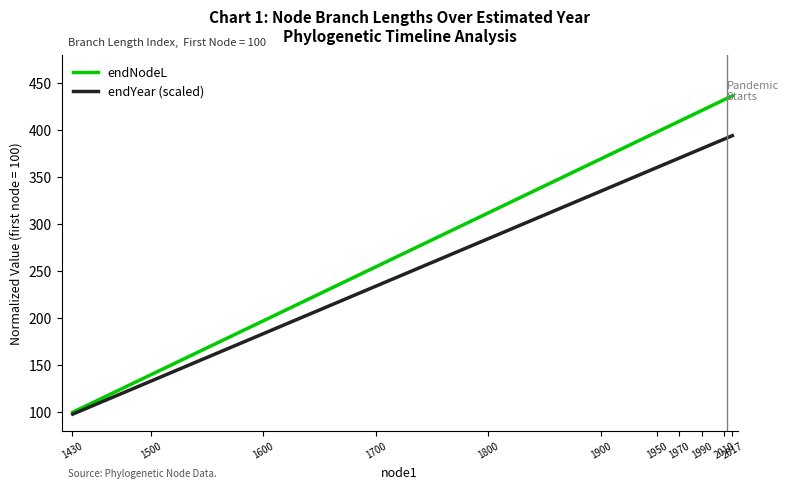

List the series in order of their overall mean, lowest first.

endYear (scaled), endNodeL